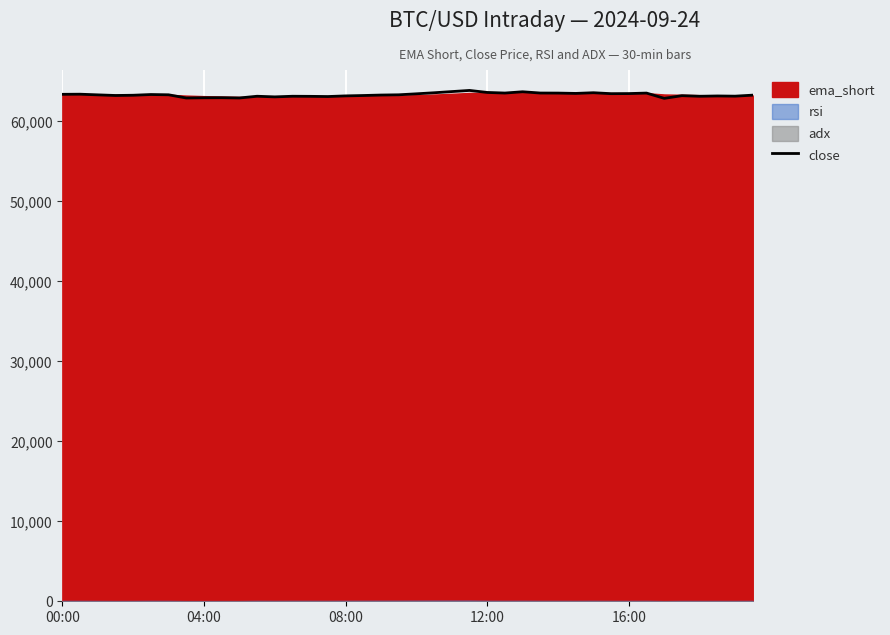

What is the sum of all values?

2531908.2